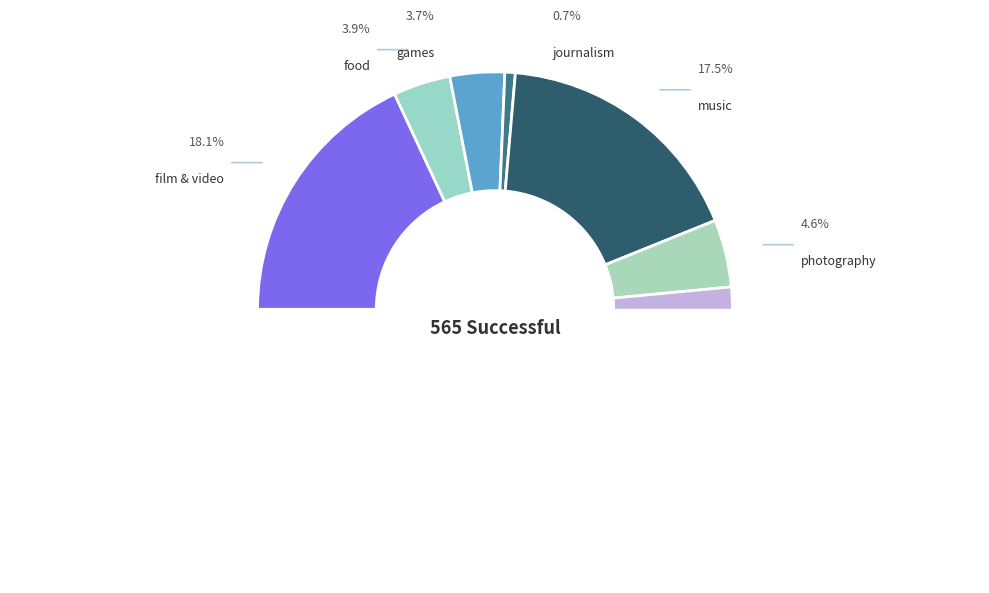

What is the largest slice in the pie chart?

theater